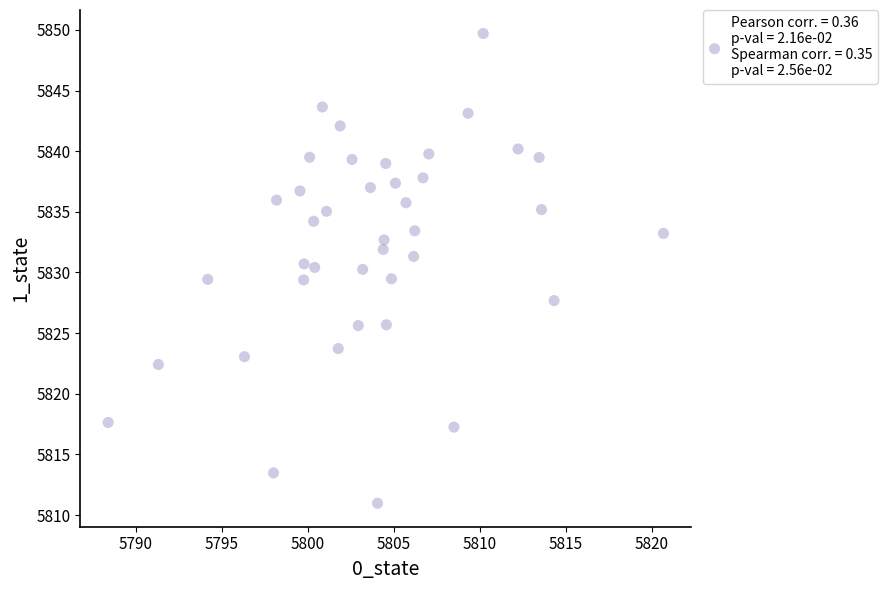

What is the range of Y values (max minus min)?

38.7